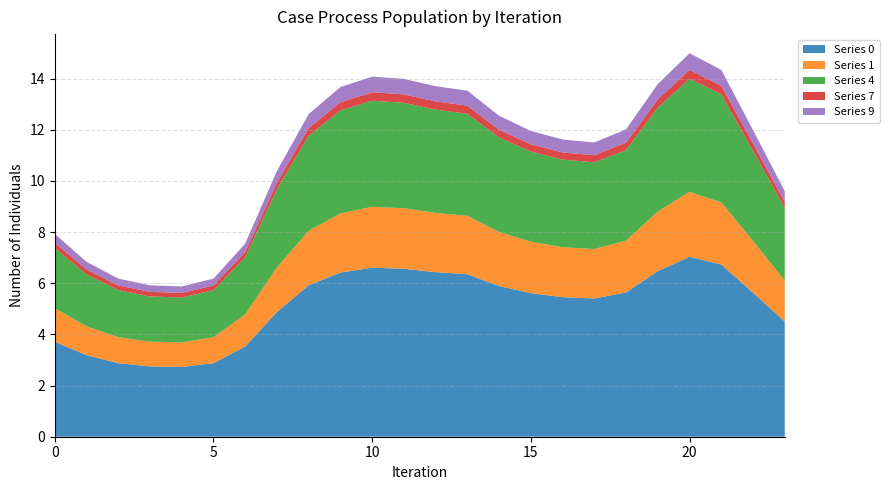

Reading left to right, extract all data points from this chart.

0: 3.7	3.2	2.9	2.8	2.7	2.9	3.5	4.9	5.9	6.4	6.6	6.6	6.4	6.4	5.9	5.6	5.5	5.4	5.6	6.5	7.0	6.7	5.6	4.5
1: 1.3	1.1	1.0	1.0	1.0	1.0	1.2	1.7	2.1	2.3	2.4	2.4	2.3	2.3	2.1	2.0	2.0	1.9	2.0	2.3	2.5	2.4	2.0	1.6
4: 2.3	2.0	1.8	1.8	1.8	1.8	2.2	3.1	3.7	4.0	4.1	4.1	4.0	4.0	3.7	3.5	3.4	3.4	3.5	4.1	4.4	4.2	3.5	2.8
7: 0.2	0.2	0.2	0.2	0.2	0.2	0.2	0.3	0.3	0.3	0.3	0.3	0.3	0.3	0.3	0.3	0.3	0.3	0.3	0.3	0.4	0.3	0.3	0.2
9: 0.3	0.3	0.3	0.3	0.3	0.3	0.3	0.5	0.5	0.6	0.6	0.6	0.6	0.6	0.5	0.5	0.5	0.5	0.5	0.6	0.6	0.6	0.5	0.4